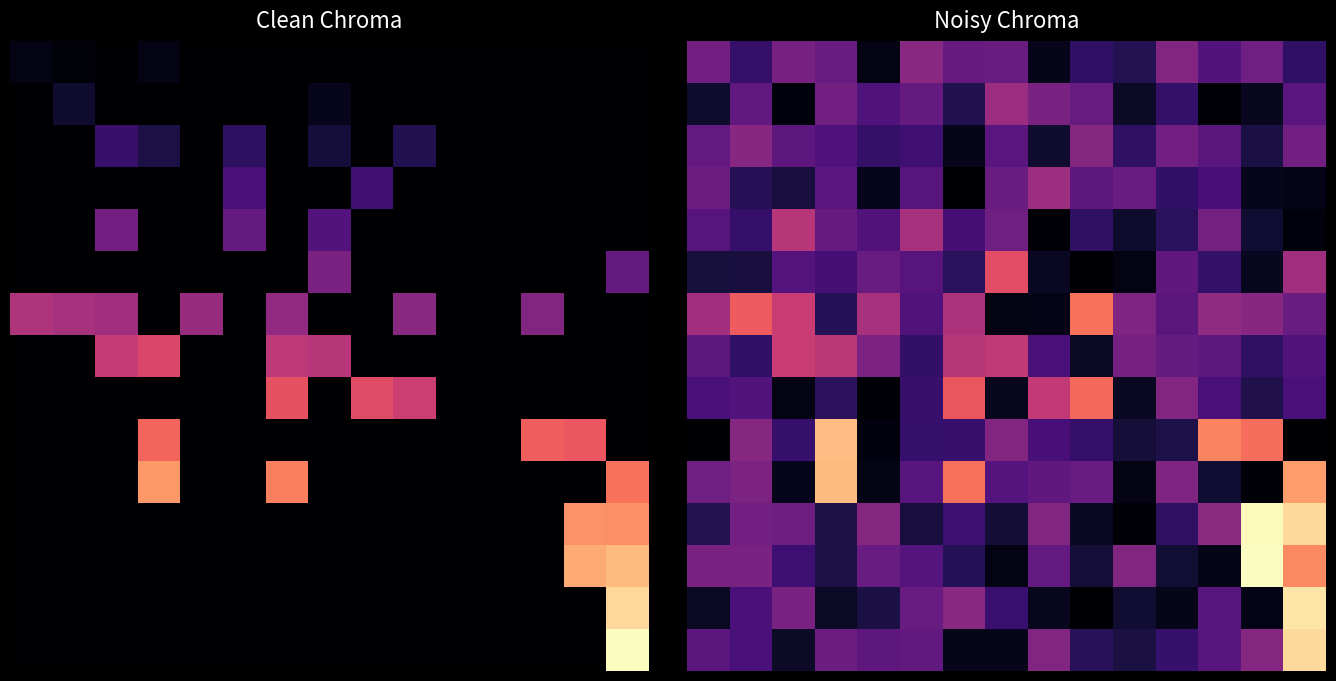

What is the spread (max minus min) of values at 4?

31.3